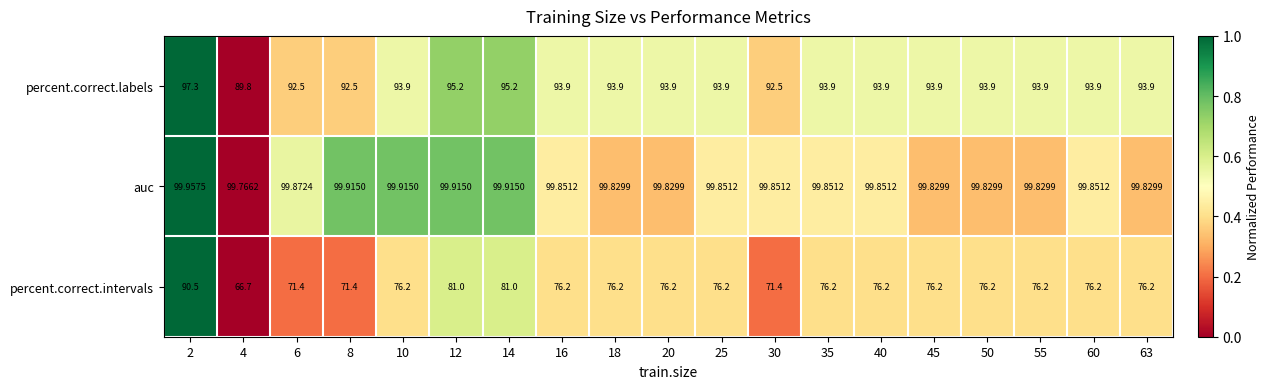

Rank the series by their average value, from highest to lowest.

auc, percent.correct.labels, percent.correct.intervals